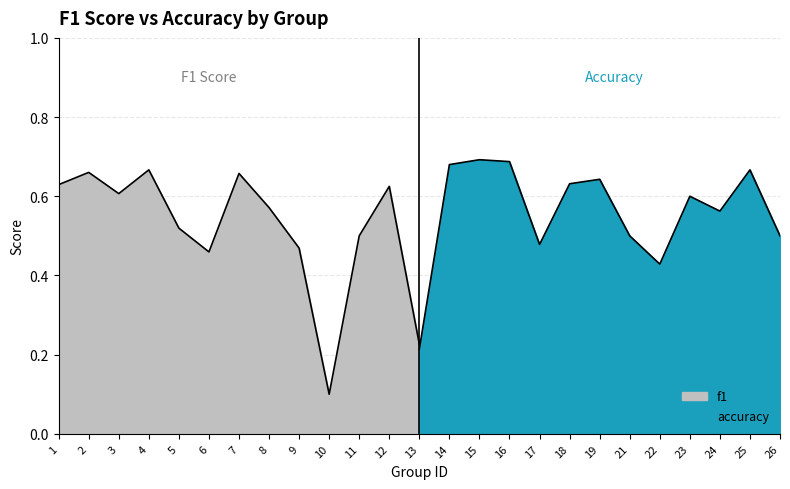

What is the sum of the accuracy values at 10 and 3?

0.8